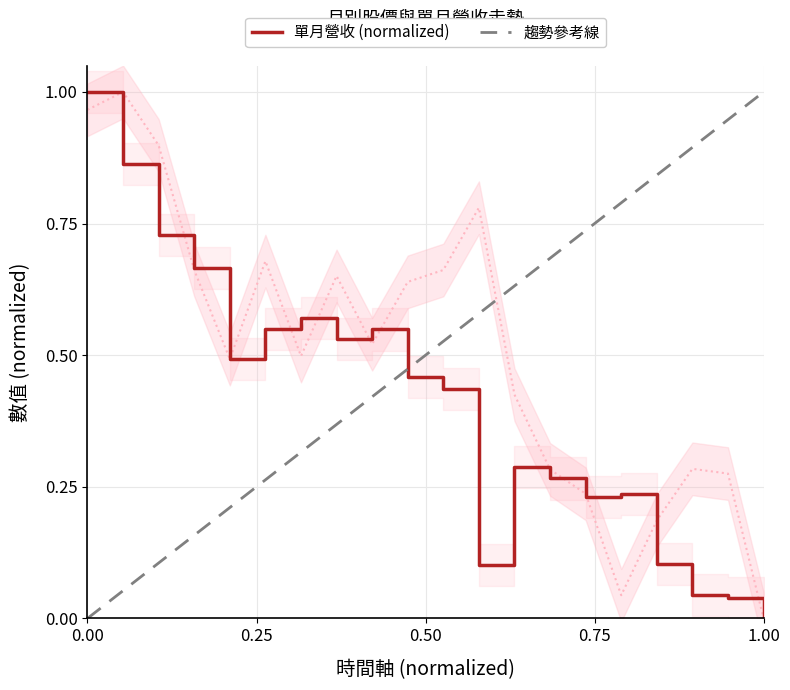

Which category has the lowest value in the 單月營收 (normalized) series?

1.00